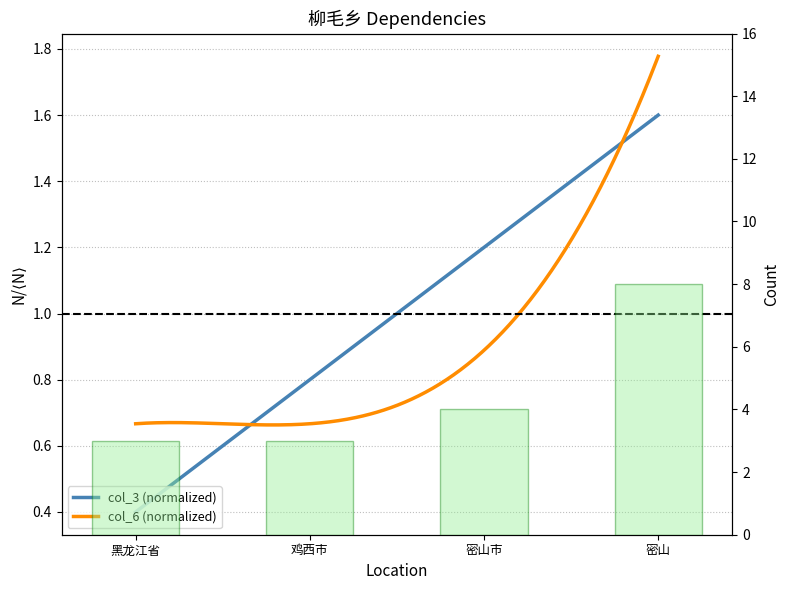

Reading left to right, what are all the values shown in this chart?

3	3	4	8